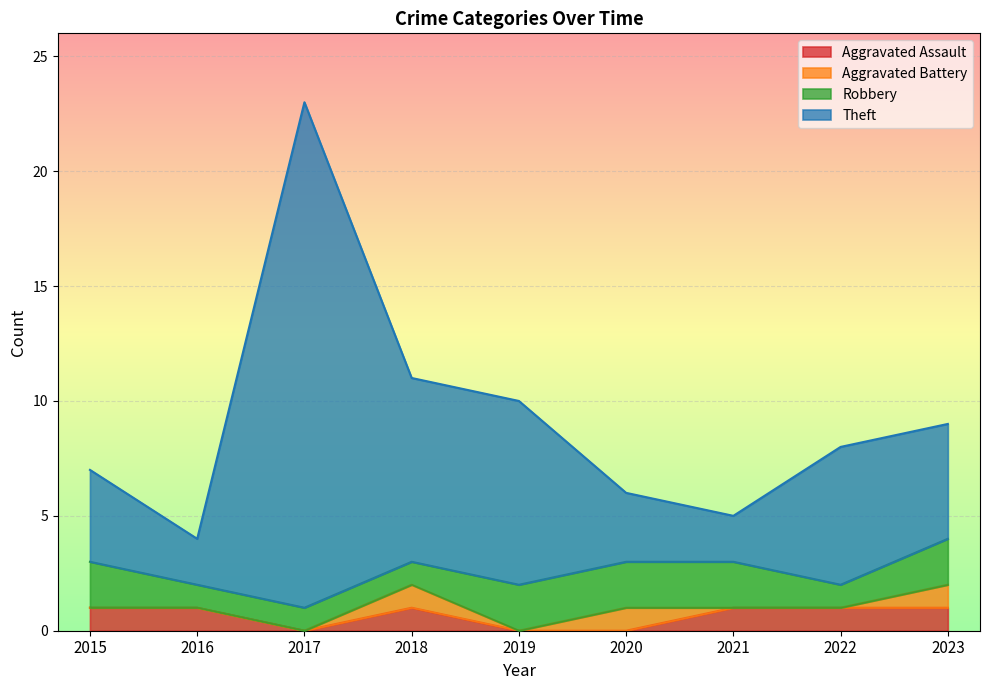

Where is the first local minimum for Aggravated Assault?

2017